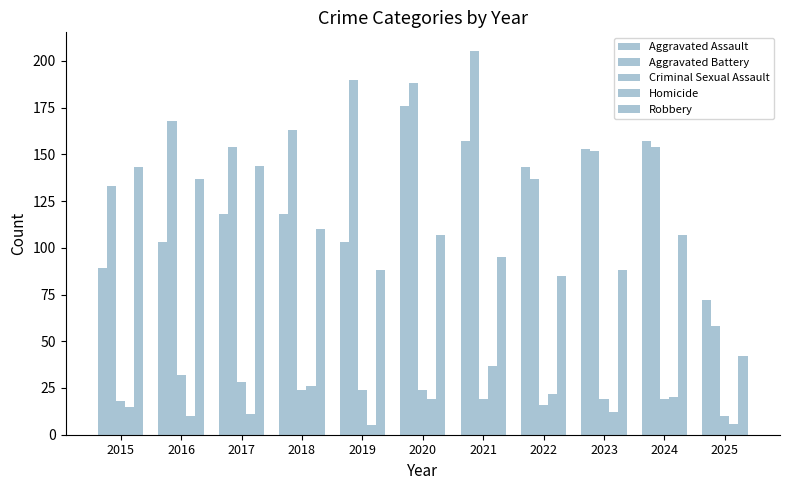

How many bars are there in total?

55